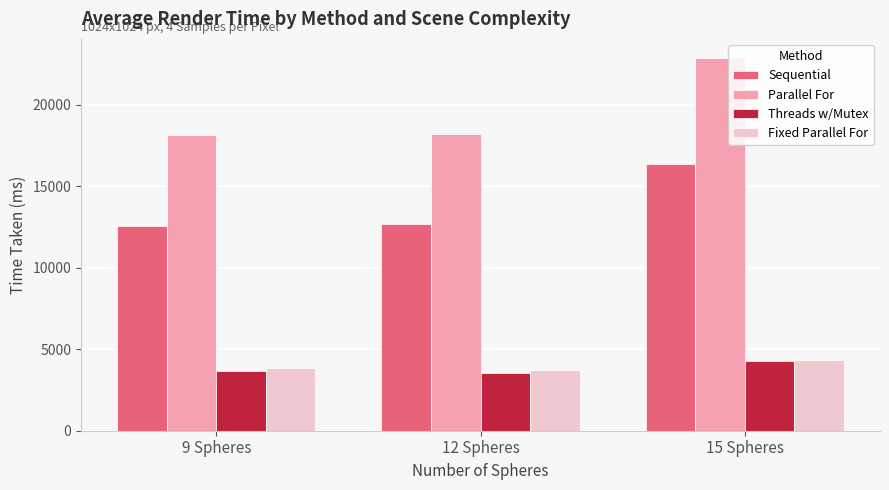

Which label corresponds to the largest value in the chart?

15 Spheres